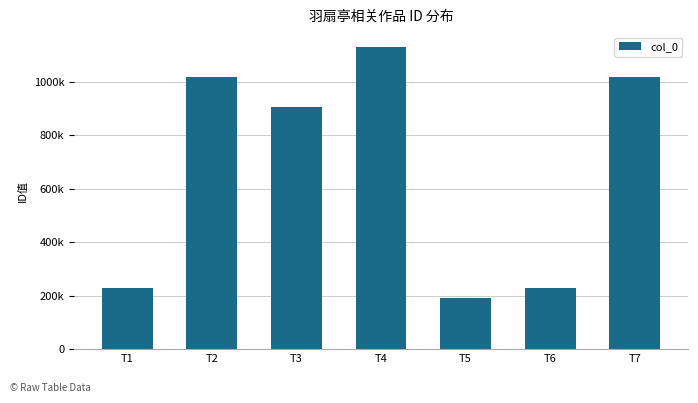

Does the chart contain any negative values?

No